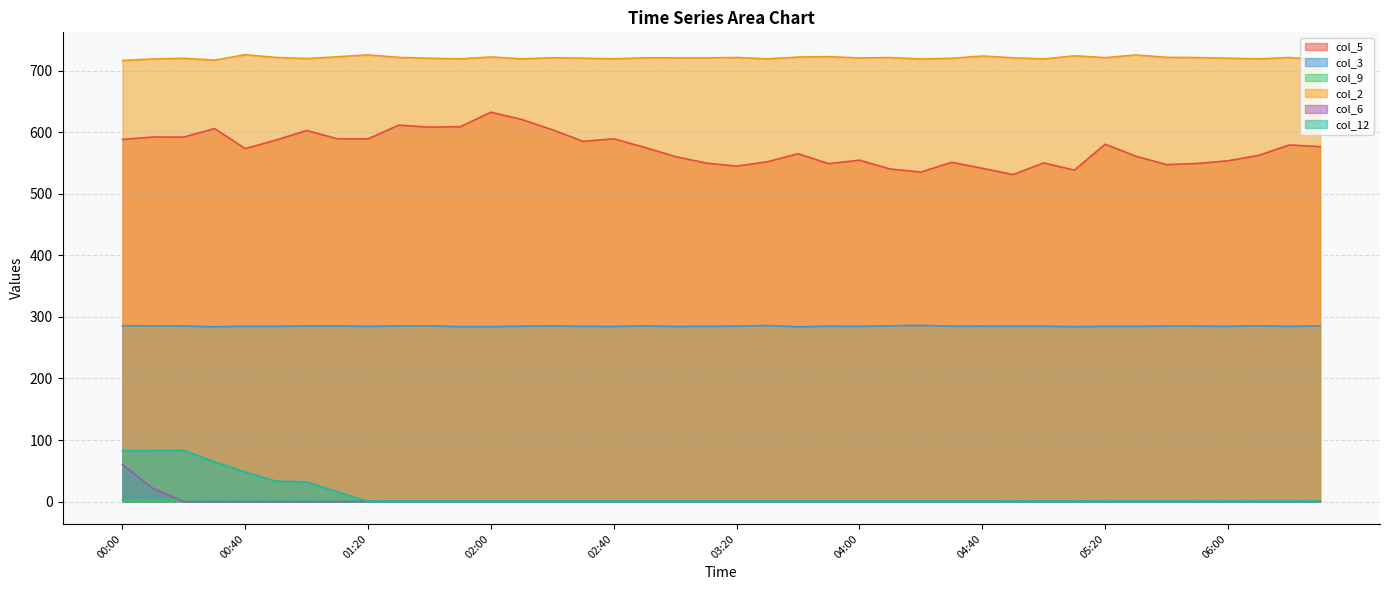

Which series has the largest total across all categories?

col_2